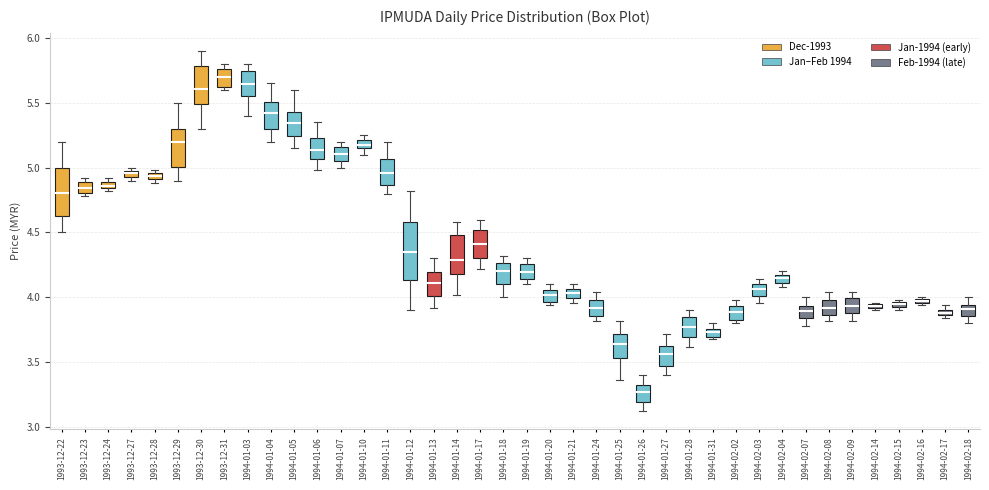

Comparing the boxes themselves (not the whiskers), which one is the tallest?

1994-01-12